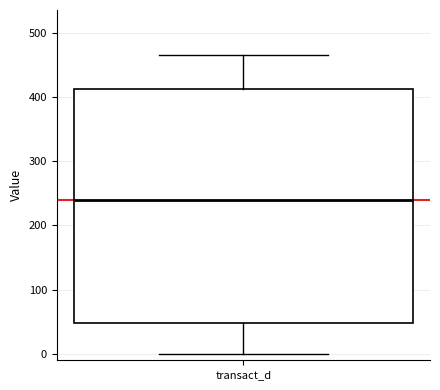

Read this box plot against the y-axis: the position of the median line, the range covered by the box, and the ends of both whiskers. The values are not printed on the chart, so give them approximately, as read against the axis.

median 240, box 50 to 410, whiskers 0 to 470